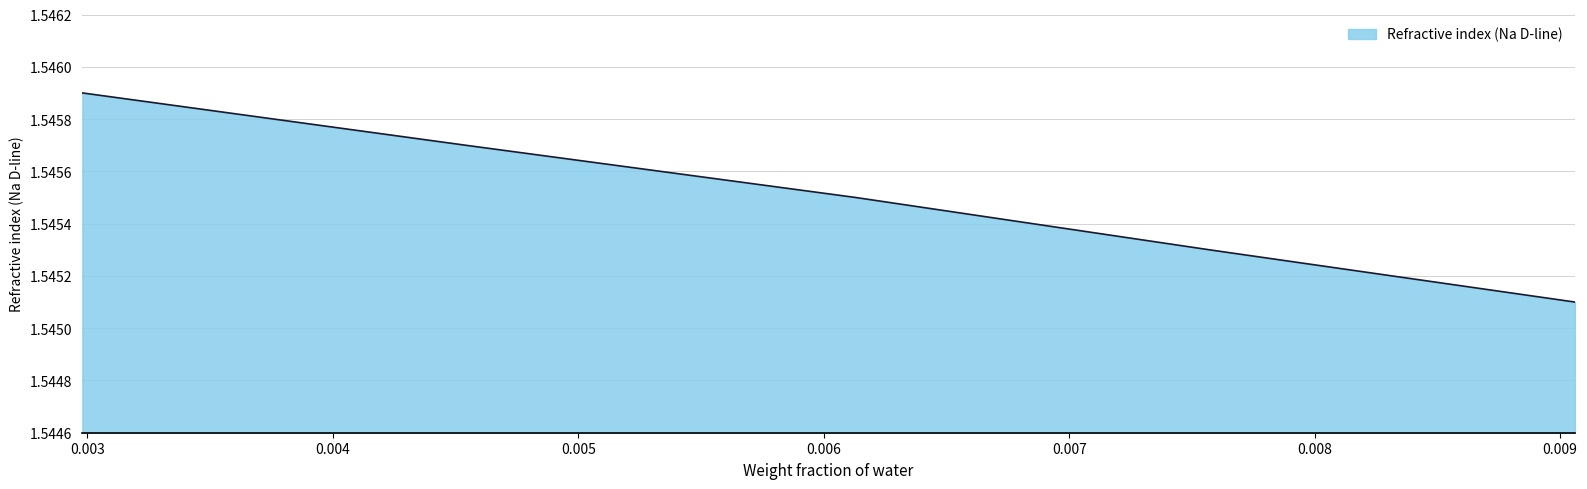

What is the sum of all values?

7.7